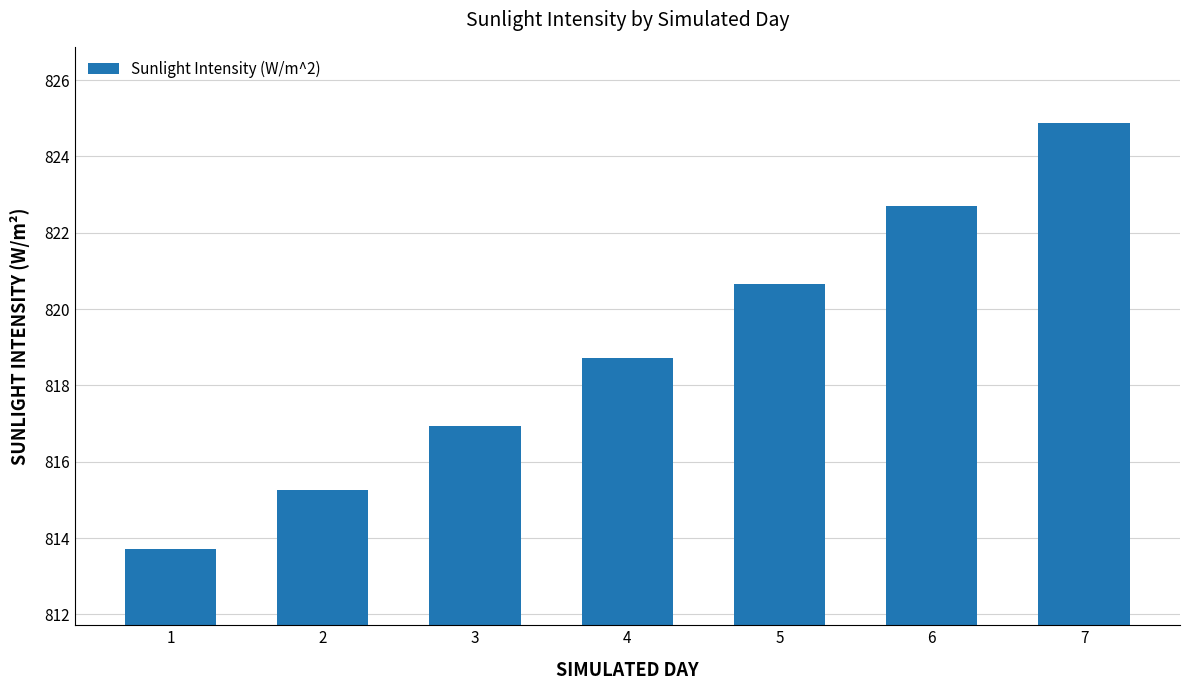

Which has a higher value, 7 or 1?

7